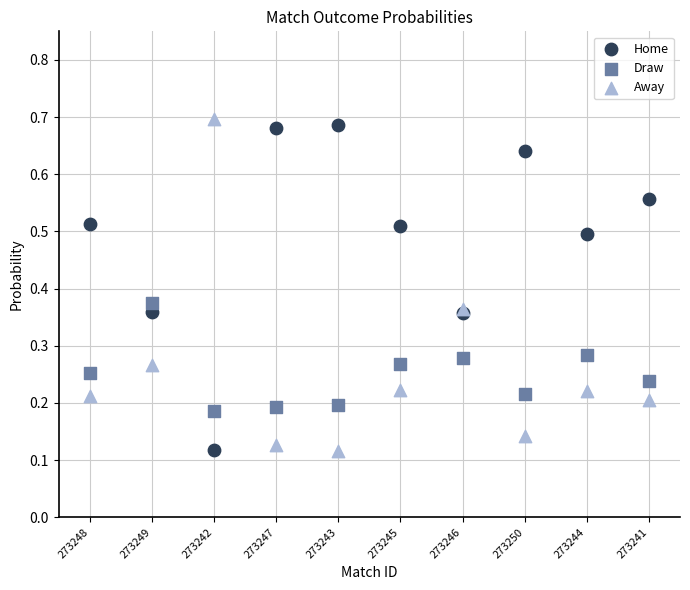

What are all the series names shown in the legend?

Home, Draw, Away